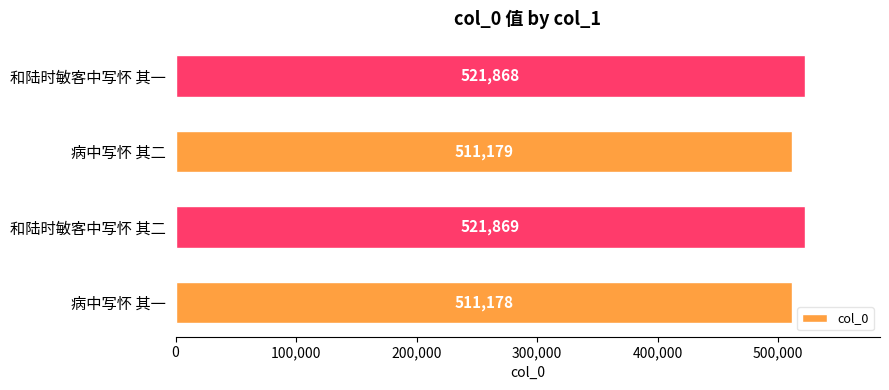

The chart shows a value of 511178 at 病中写怀 其一. True or false?

True